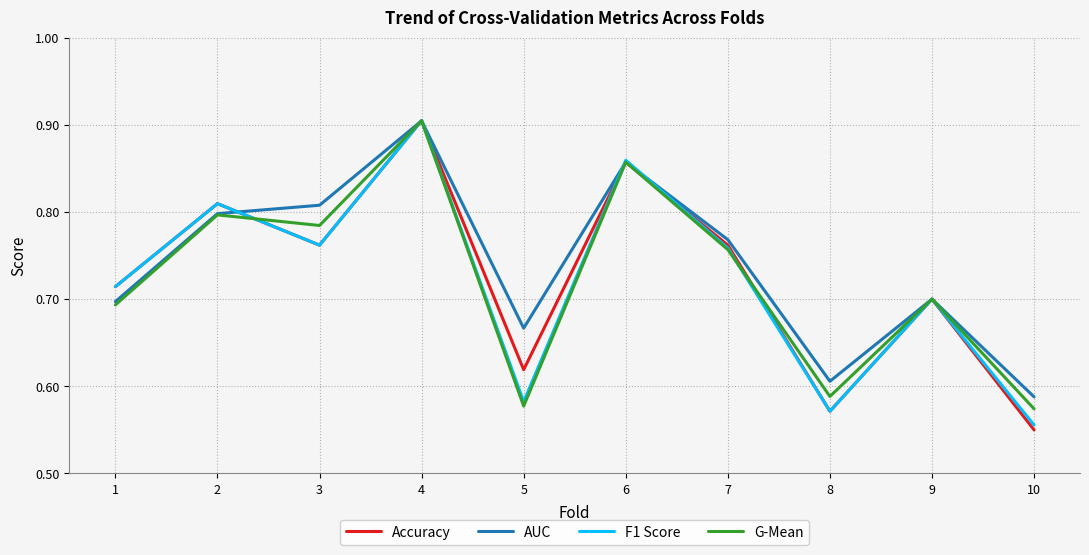

True or false: AUC and Accuracy intersect in this chart.

True